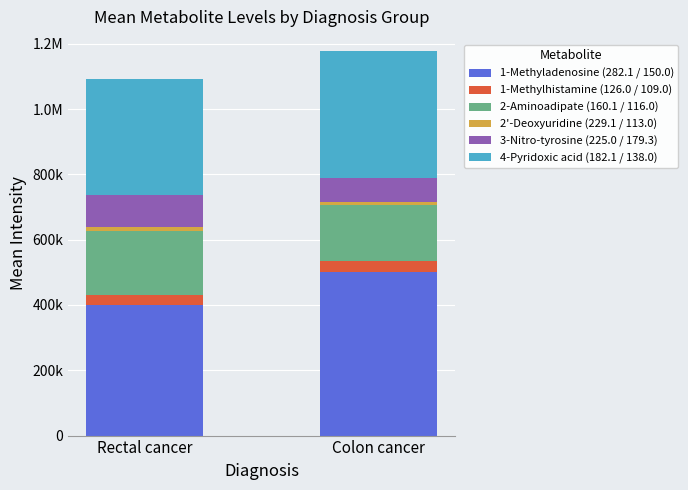

Does the chart contain any negative values?

No